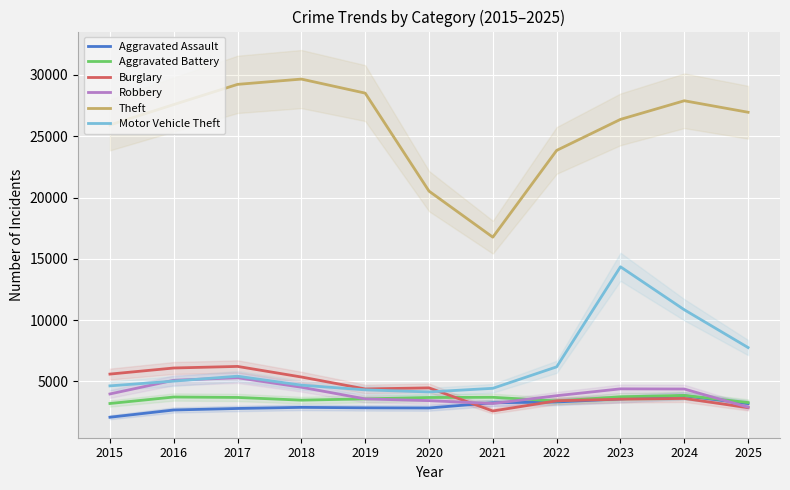

At which category does the chart reach its minimum across all series?

2015